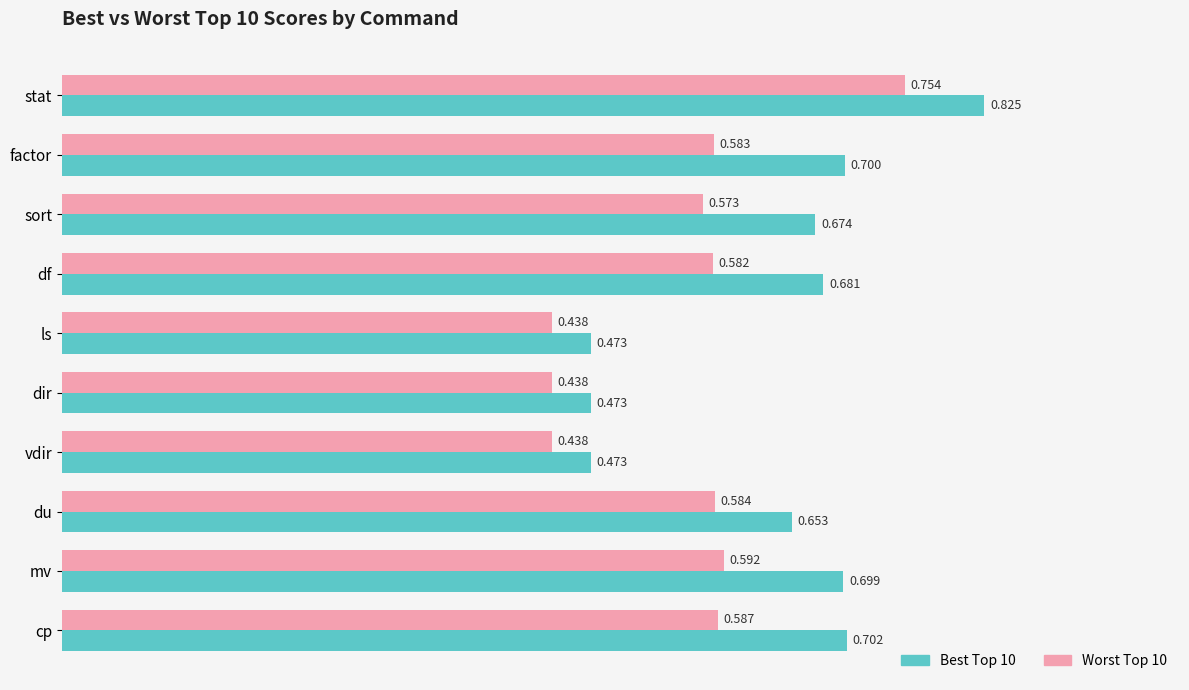

Which category has the highest value in the Worst Top 10 series?

stat